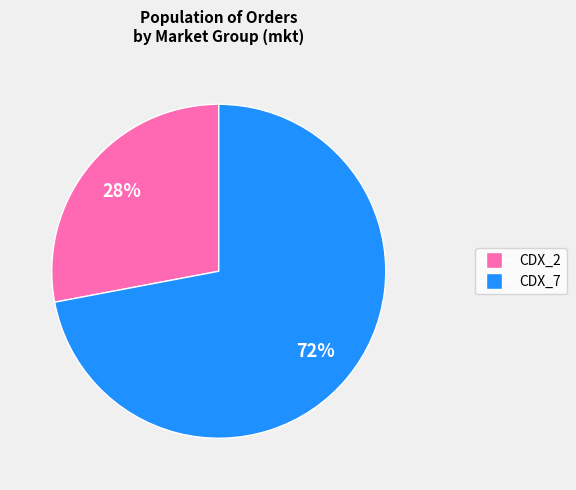

Is there any slice that represents more than half of the pie?

Yes